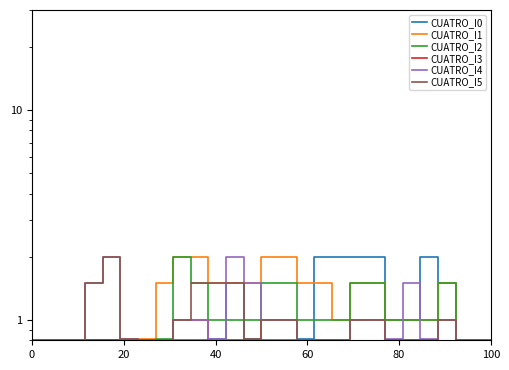

List the series in order of their peak value, lowest first.

CUATRO_I3, CUATRO_I0, CUATRO_I1, CUATRO_I2, CUATRO_I4, CUATRO_I5